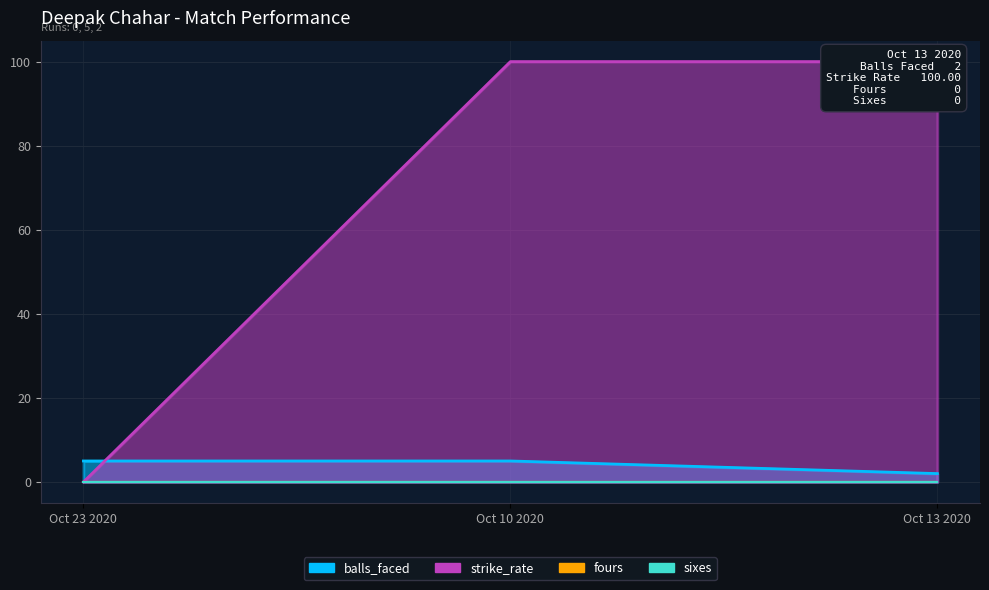

Rank the categories by strike_rate value from lowest to highest.

Oct 23 2020, Oct 10 2020, Oct 13 2020